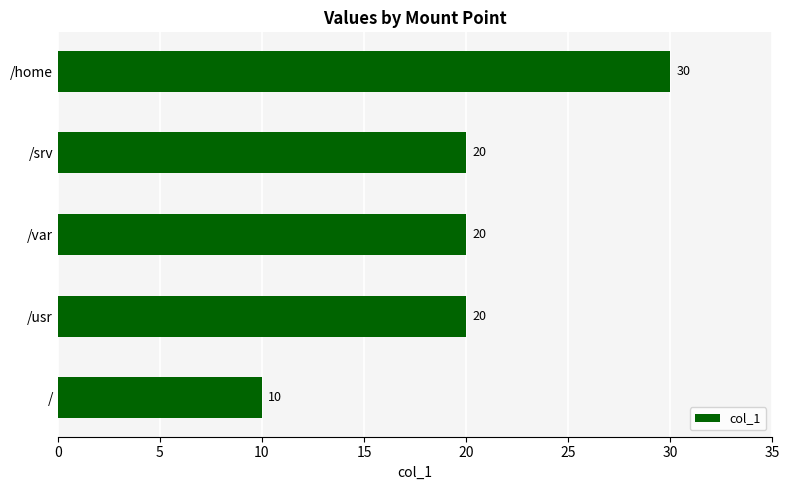

Reading bottom to top, list all the values displayed in this chart.

10	20	20	20	30